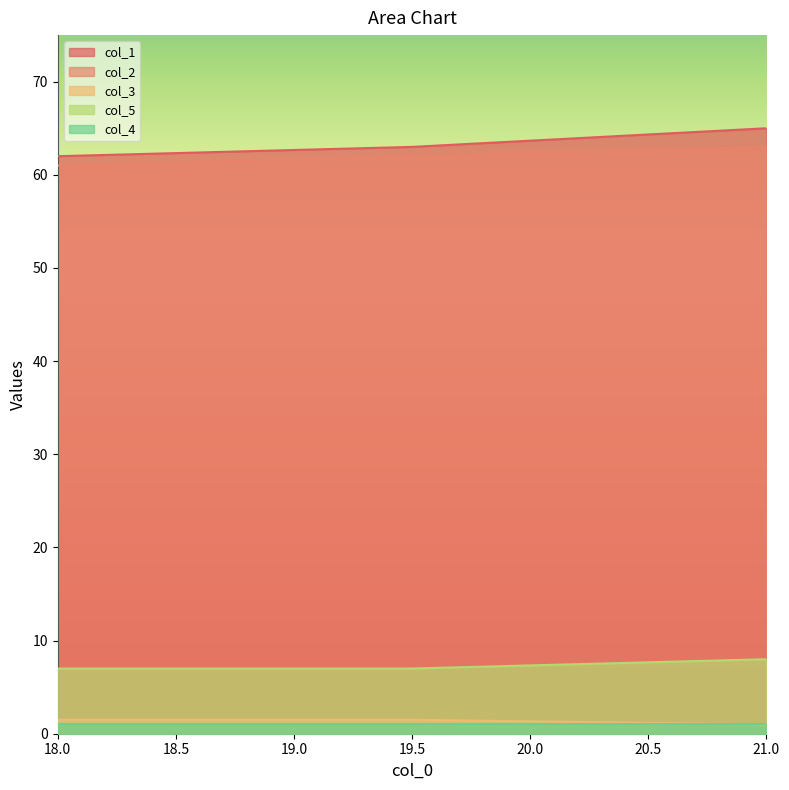

What is the difference between the highest and lowest values at 21.0?

64.0